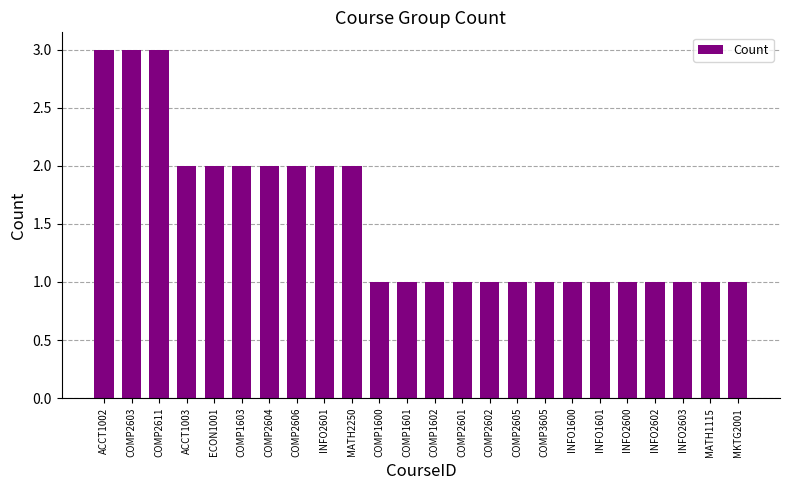

Approximately how many times larger is the value at MATH2250 compared to COMP2606?

1.0